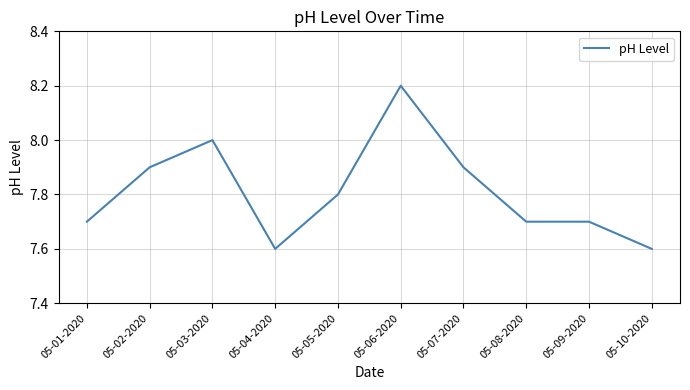

What is the difference between the maximum and minimum values?

0.6